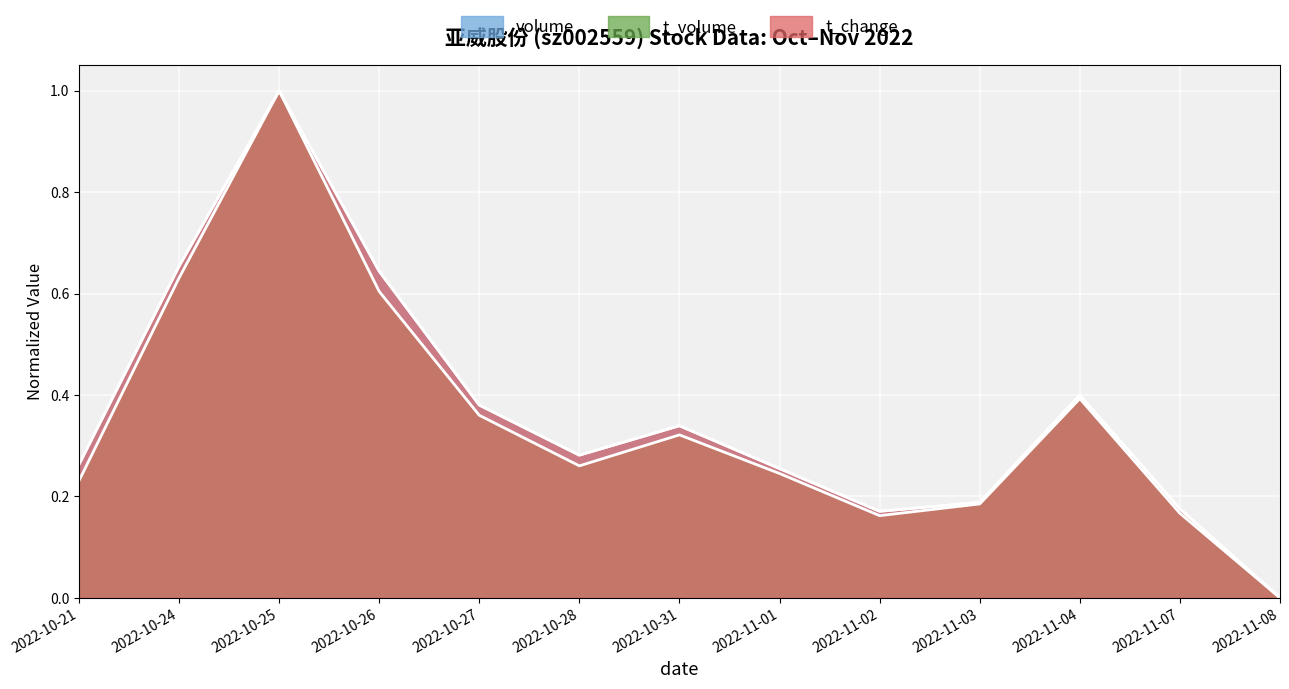

What is the value of the volume point at the 10th from the left?

0.2